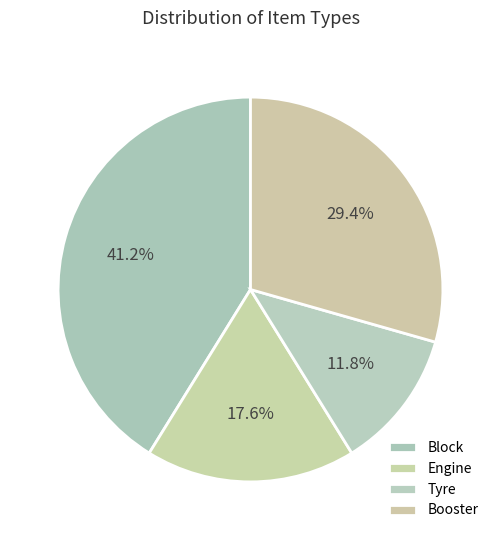

What percentage is the Booster slice, to the nearest percent?

29%